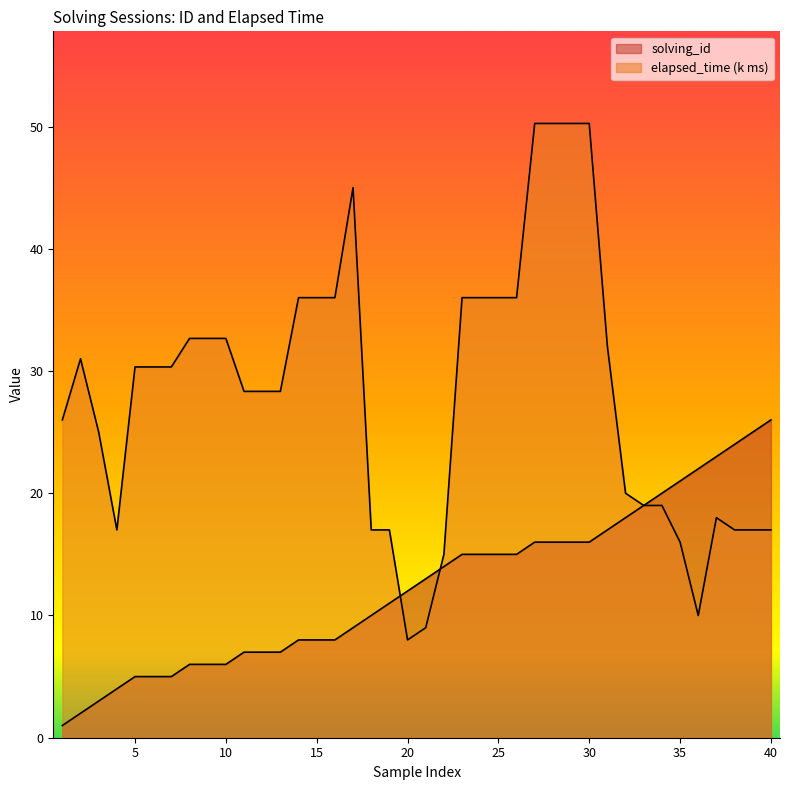

True or false: elapsed_time has a value of 5.5 at 37.

False